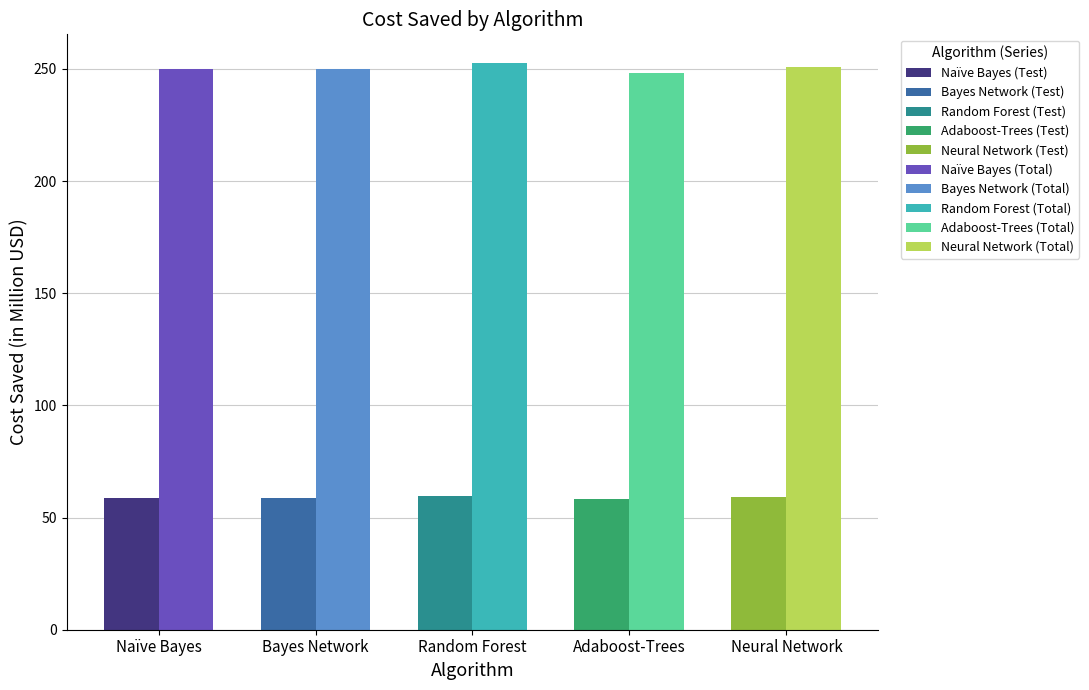

What is the difference between the maximum and second lowest values in the Cost Saved for Test Set (in Million USD) series?

0.7